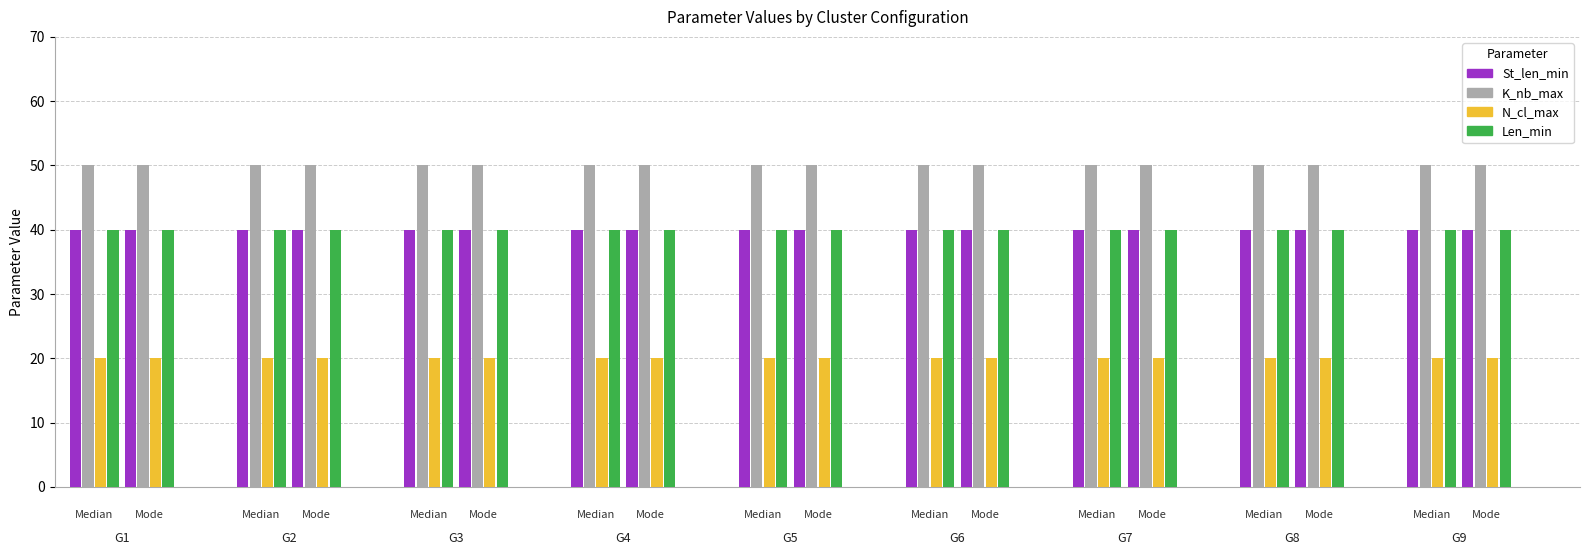

The K_nb_max series shows 50 at 4. True or false?

True